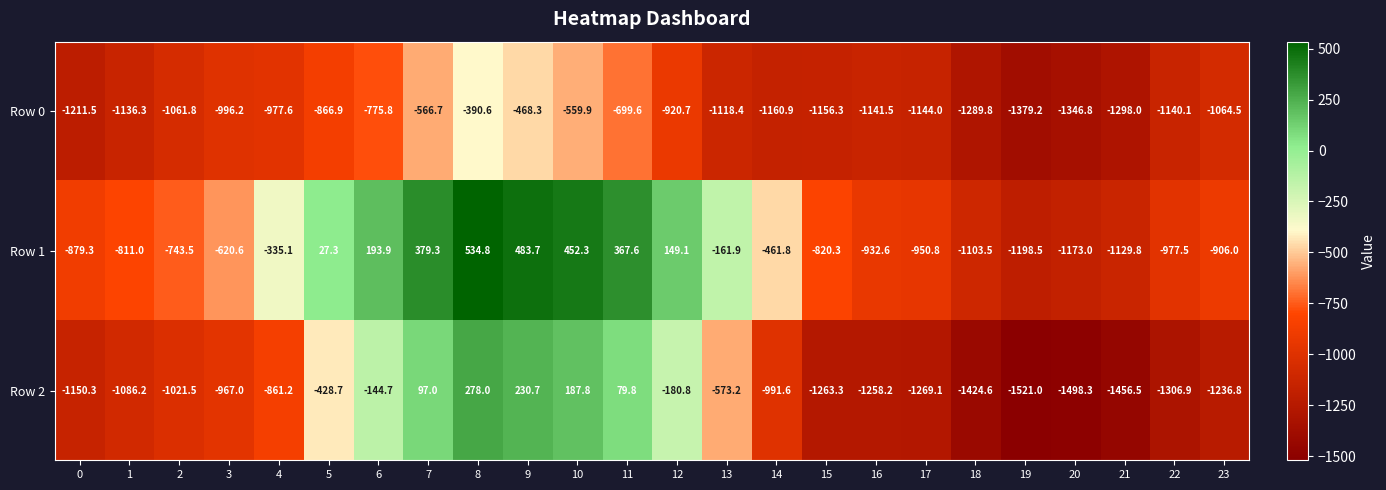

What is the difference between the maximum and second lowest values in the Row 1 series?

1707.8